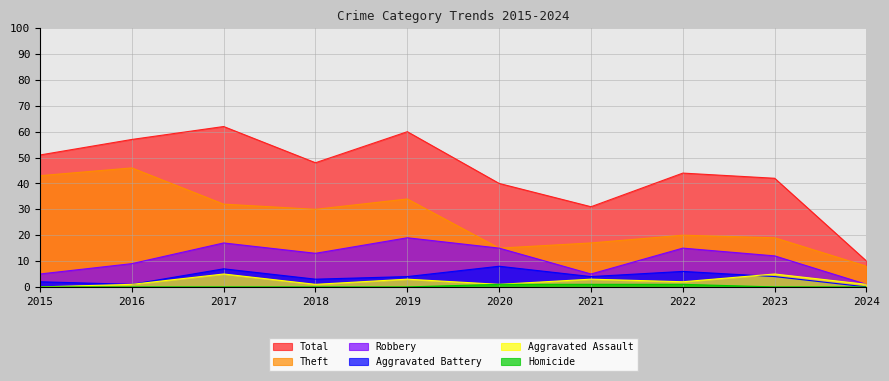

True or false: Aggravated Battery has a value of 9 at 2022.

False